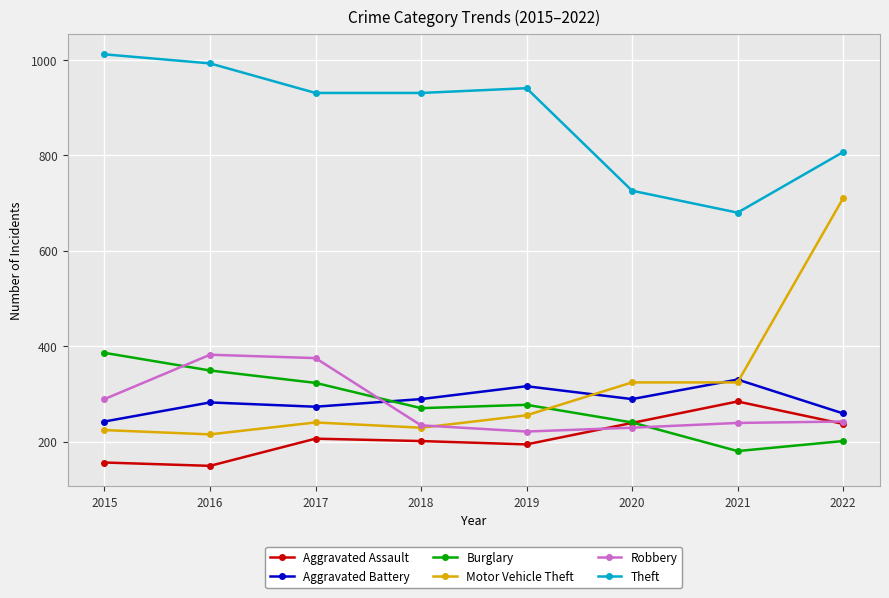

After their last crossing, which series has the higher values: Robbery or Aggravated Battery?

Aggravated Battery